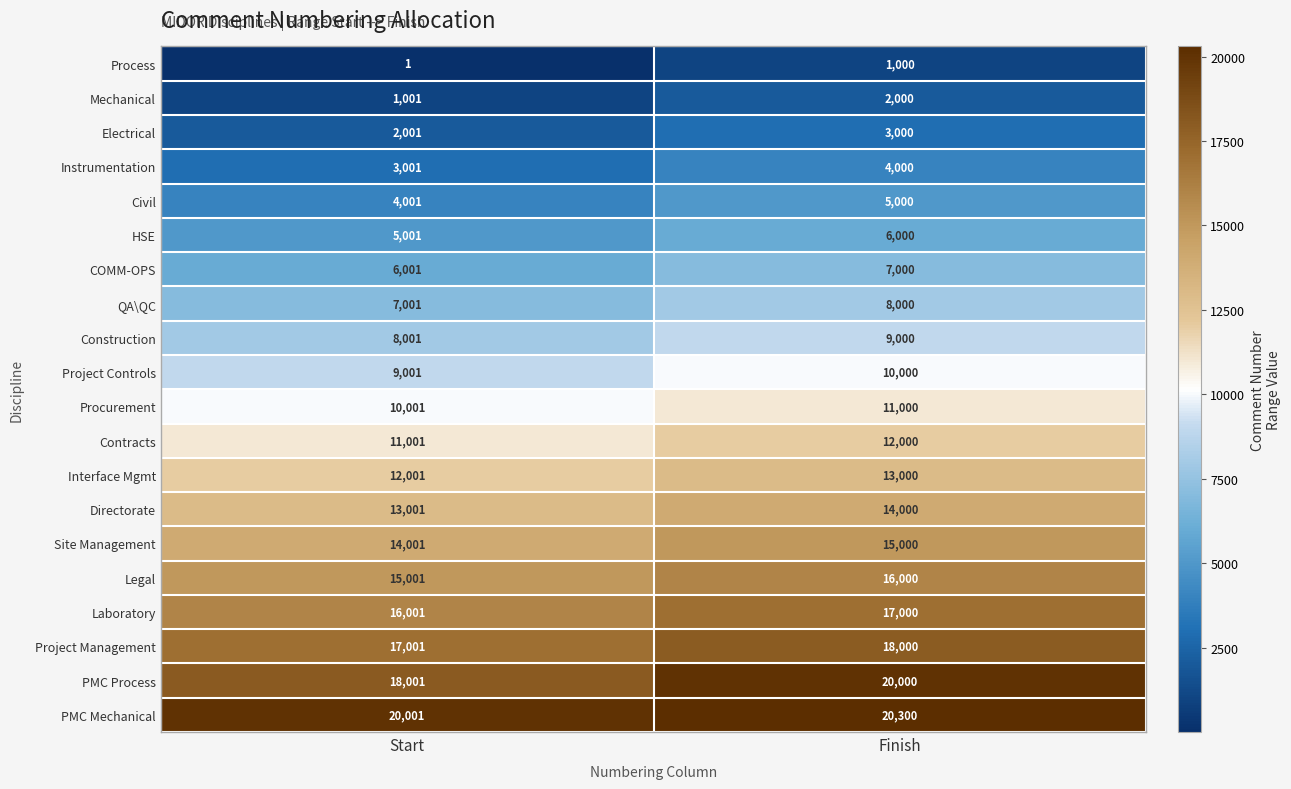

Rank the categories by Civil value from lowest to highest.

Start, Finish